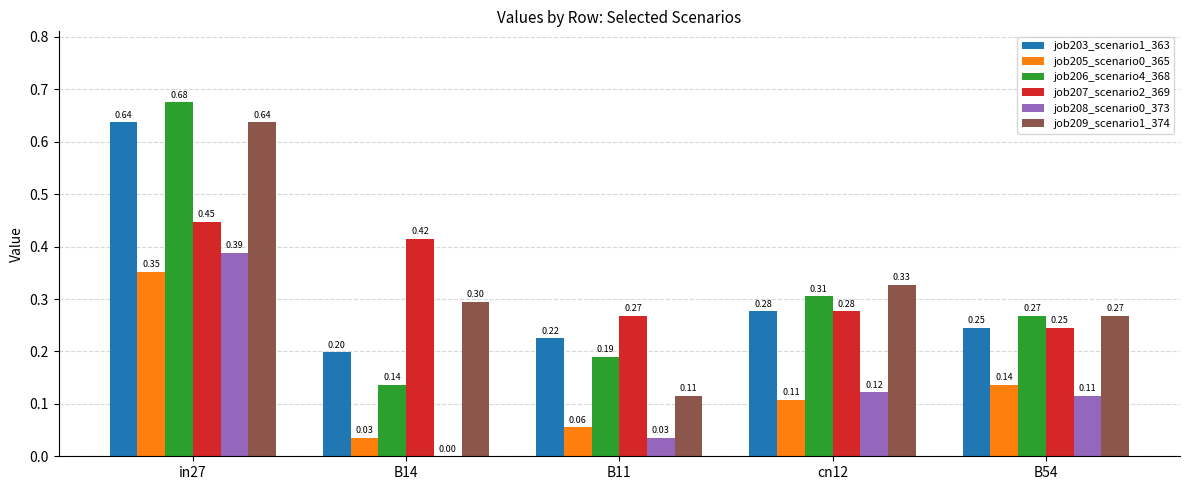

Which series changed the most between B14 and B11?

job209_scenario1_374